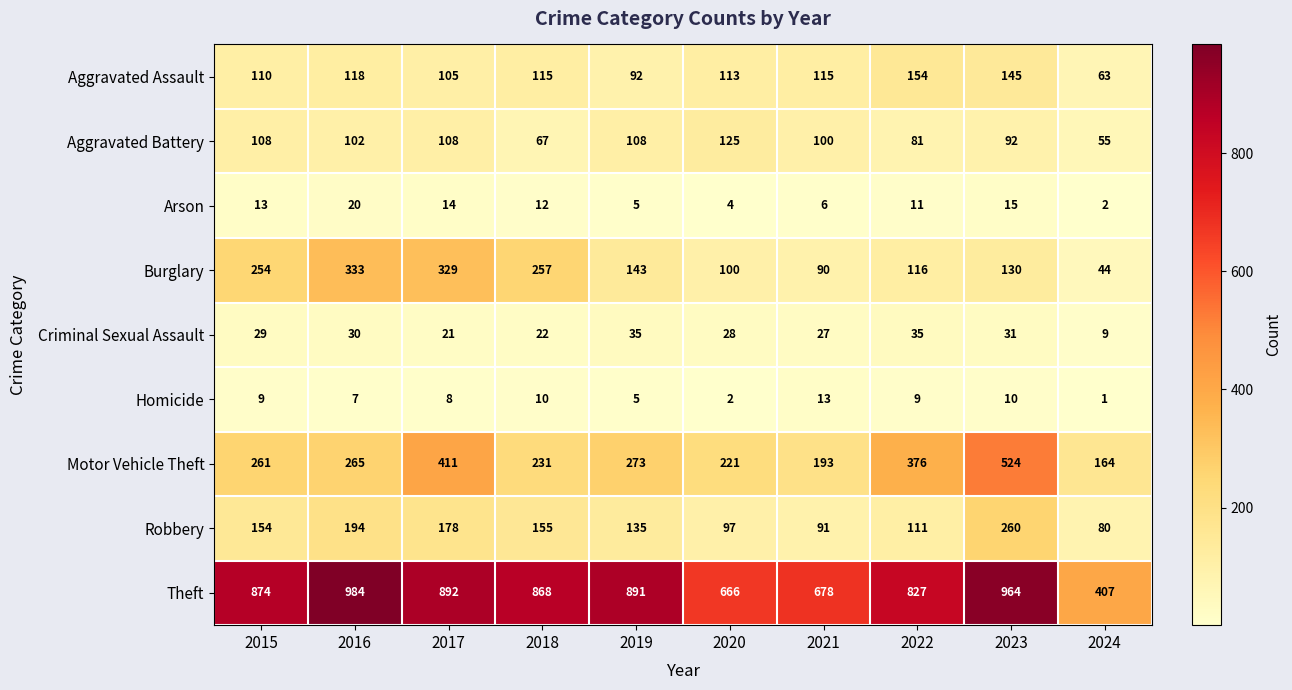

What is the difference between the maximum and minimum values in the Arson series?

18